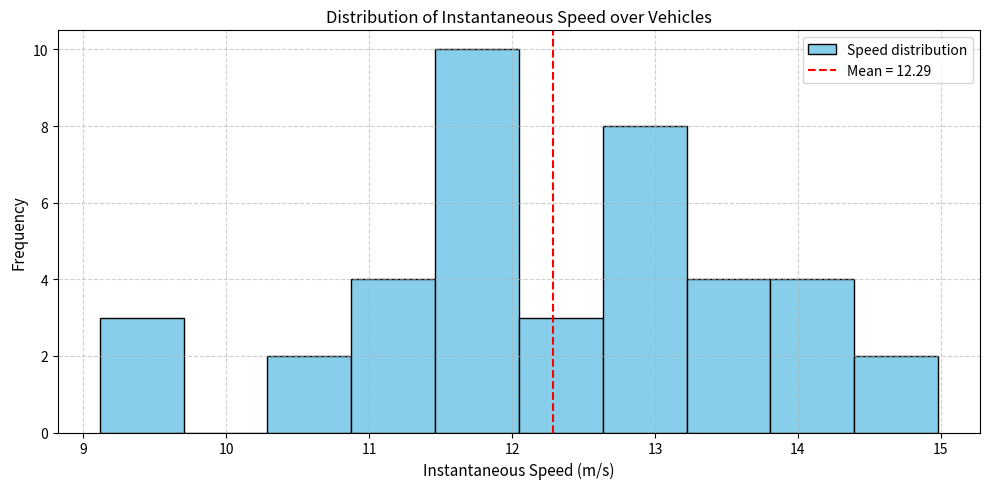

Reading left to right, list every bar in this chart as the range it spans on the x-axis followed by its height. Neither the bar edges nor the heights are printed on the chart, so give them approximately, as read against the axes.

9.1 to 9.7: 3
9.7 to 10.3: 0
10.3 to 10.9: 2
10.9 to 11.5: 4
11.5 to 12.0: 10
12.0 to 12.6: 3
12.6 to 13.2: 8
13.2 to 13.8: 4
13.8 to 14.4: 4
14.4 to 15.0: 2